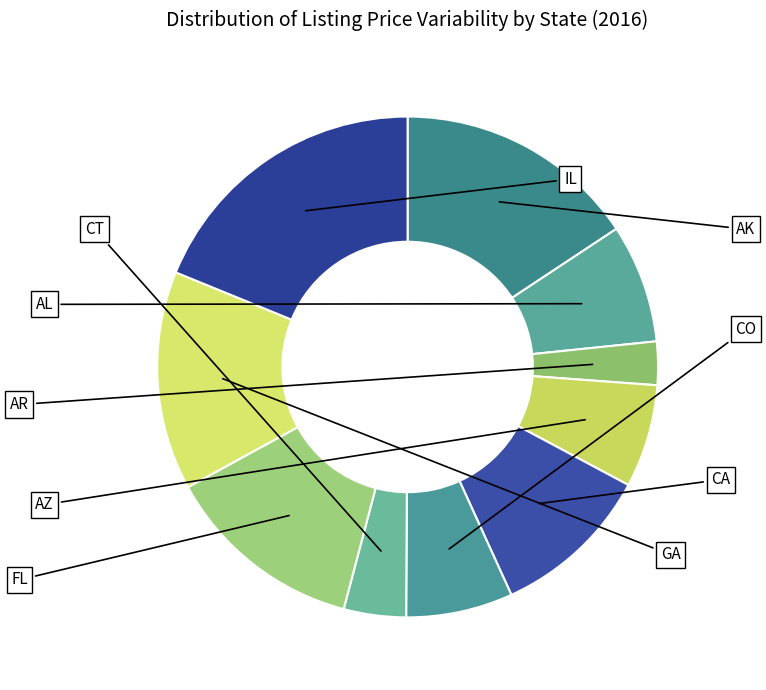

Count the number of slices in the pie.

10